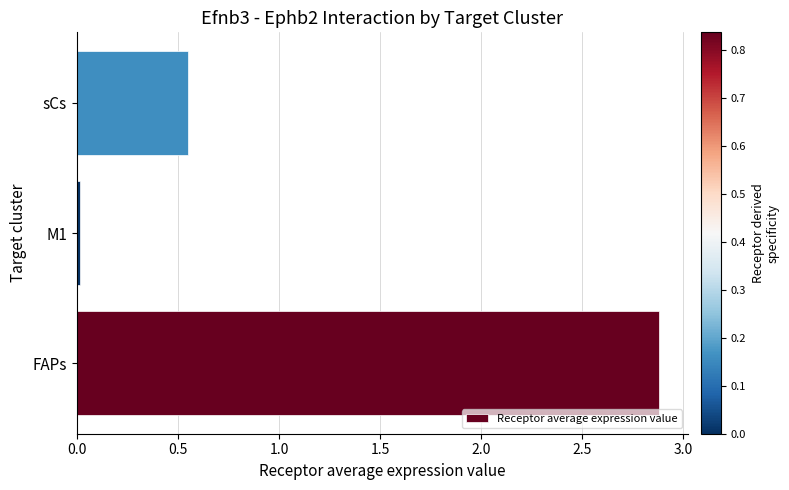

The value at FAPs is 2.9. True or false?

True